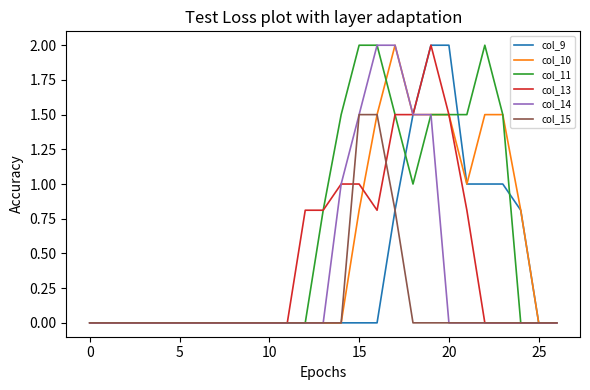

Does the chart display data point markers on the line(s)?

No